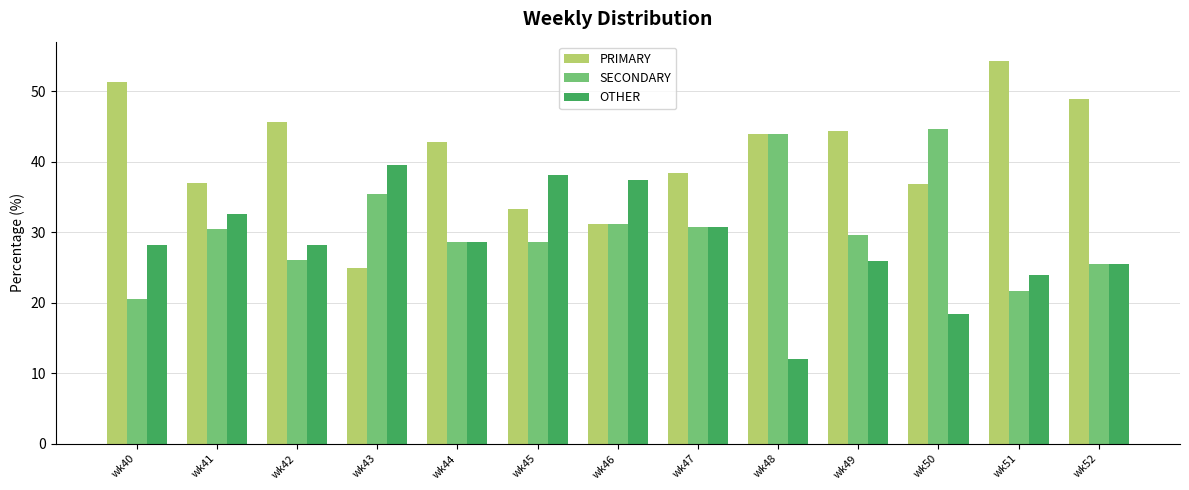

What are all the series names shown in the legend?

PRIMARY, SECONDARY, OTHER